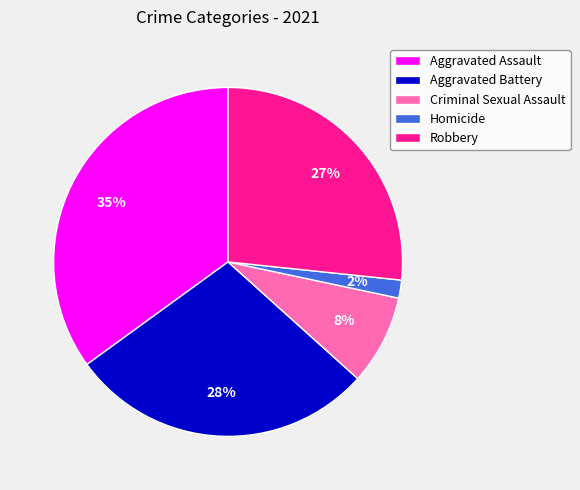

To the nearest percent, what is the combined percentage of Aggravated Assault and Criminal Sexual Assault?

43%